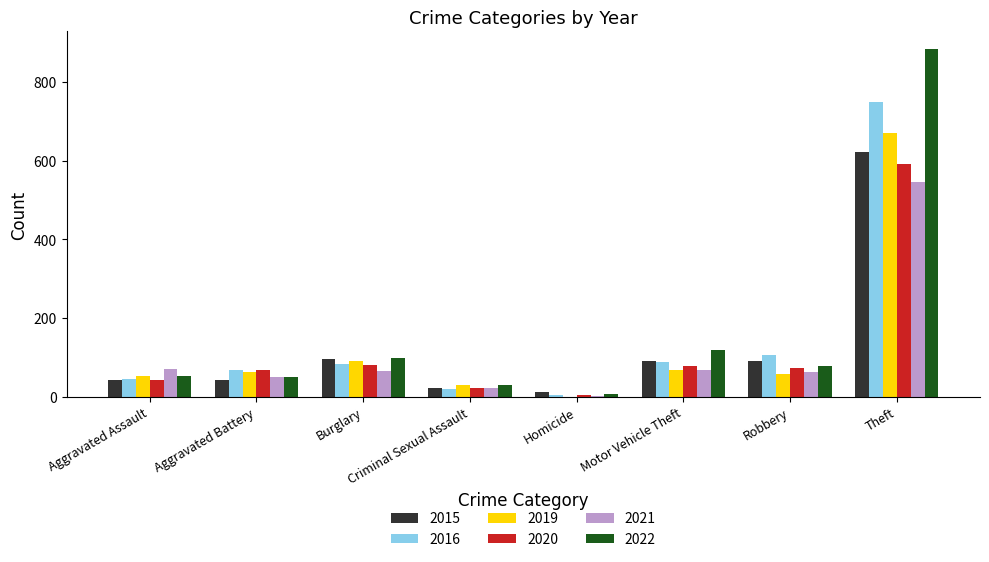

Read the 2016 value at Theft, to the nearest 10.

750